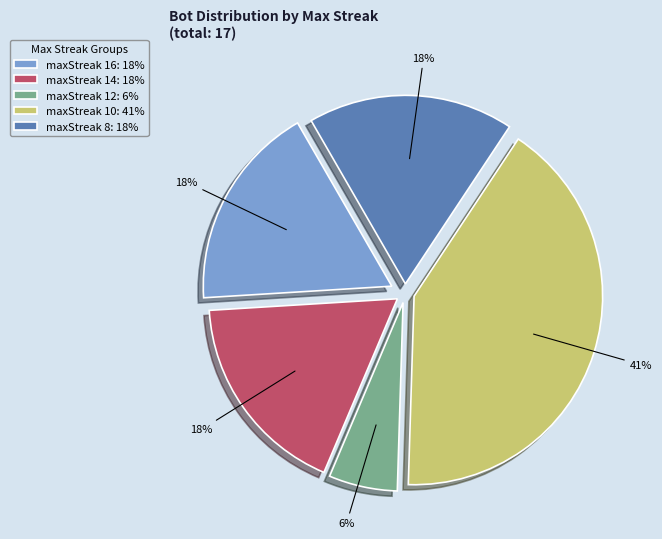

To the nearest percent, what percentage of the pie is maxStreak 16: 18%?

18%